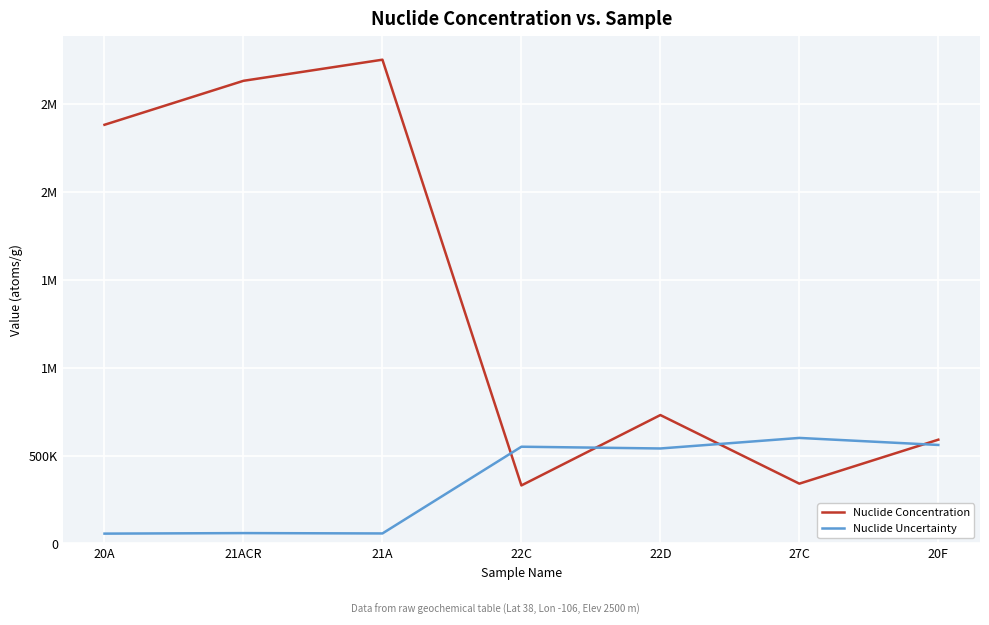

Does the chart display data point markers on the line(s)?

No